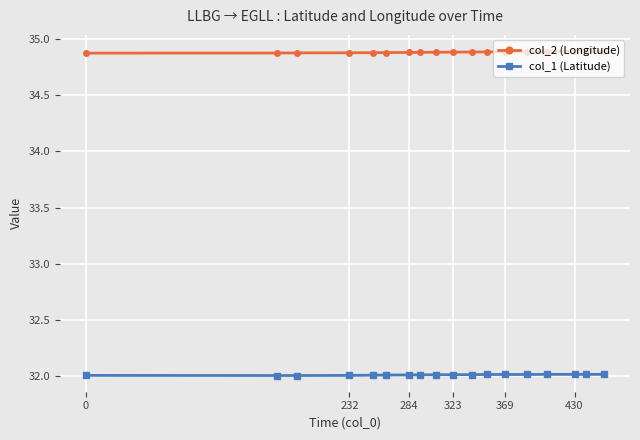

What is the smallest value displayed?

32.0